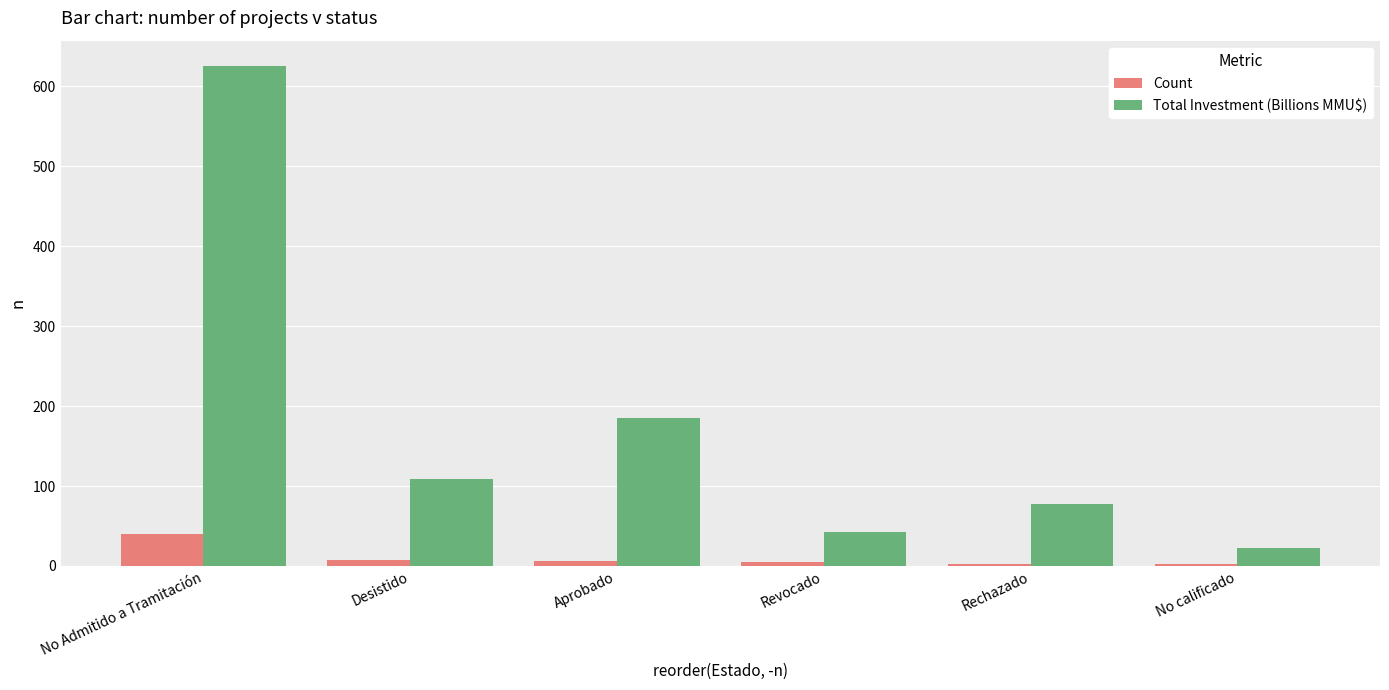

What is the label of the 5th bar from the right?

Desistido